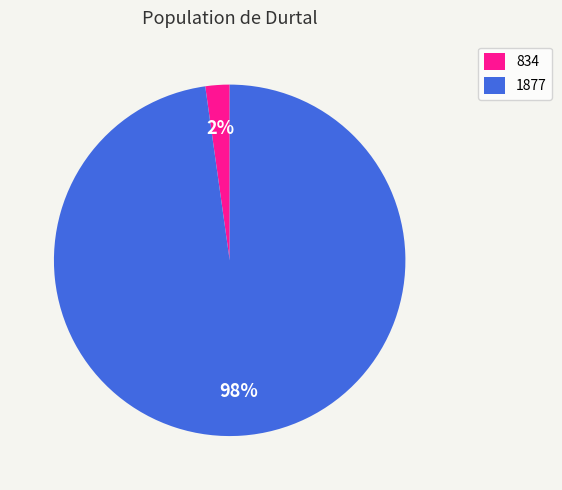

Do 1877 and 834 together represent more than half of the pie?

Yes